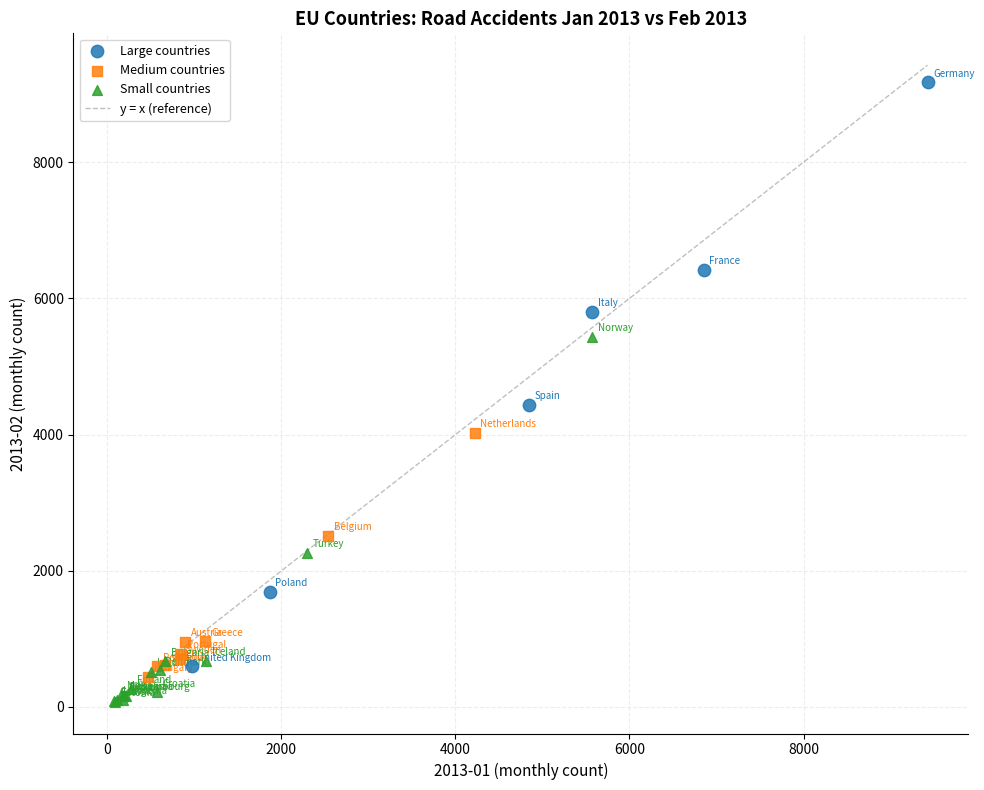

Which series contains the lowest Y value?

Small countries